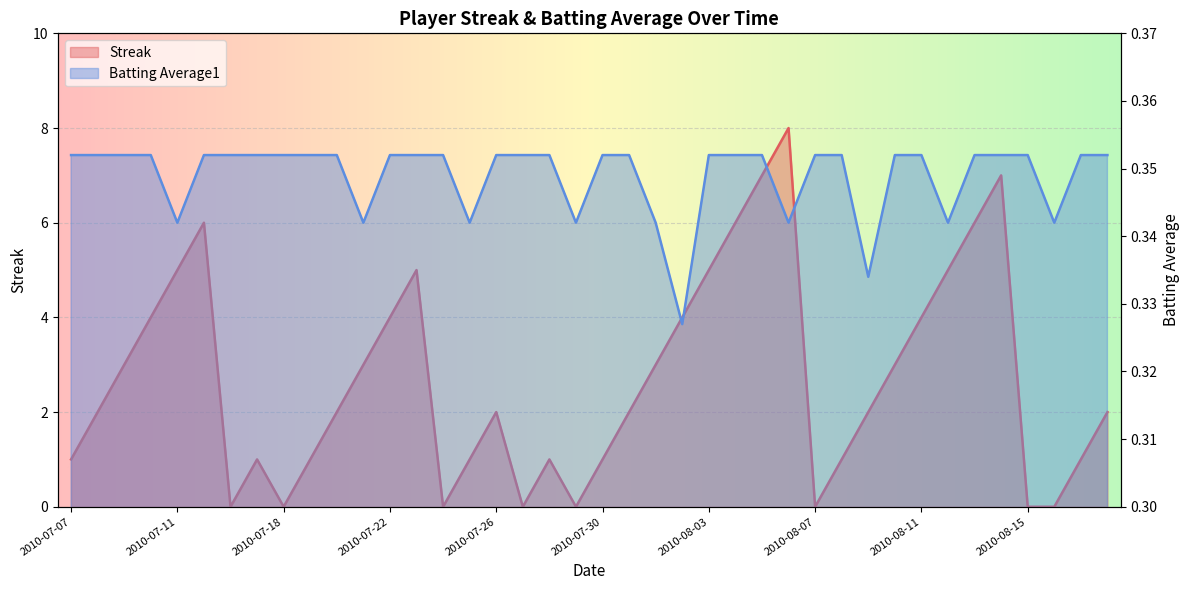

The Batting Average1 series shows 0.4 at 2010-07-09. True or false?

True